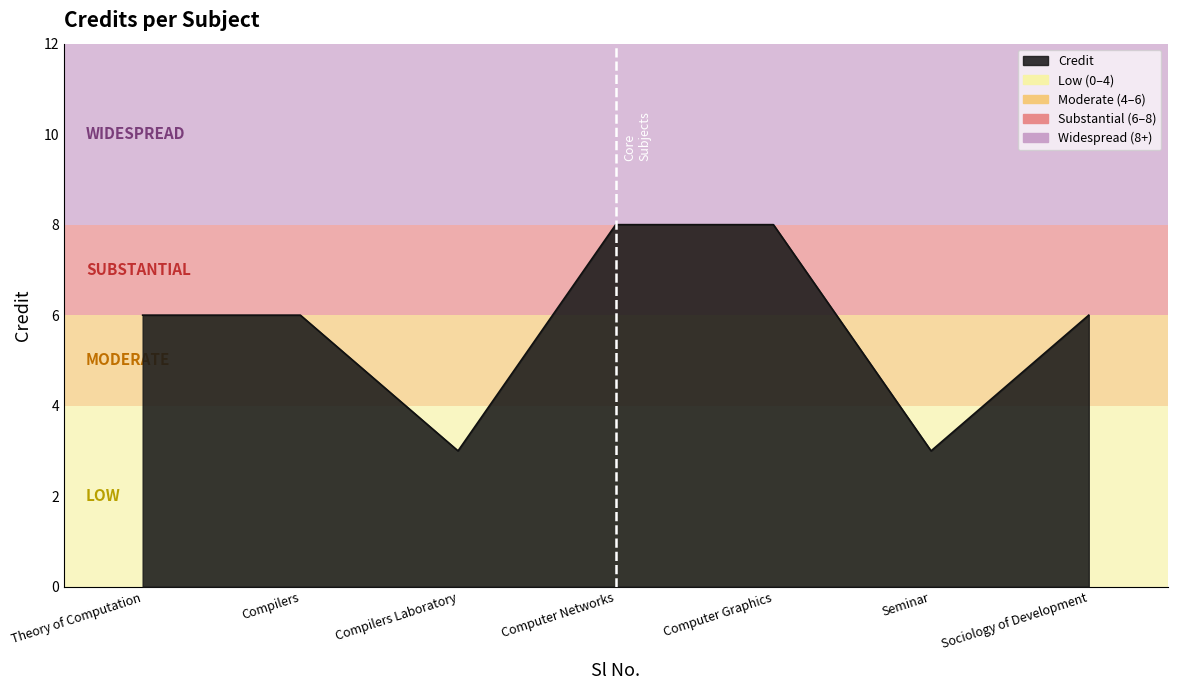

What is the difference between the maximum and minimum values?

5